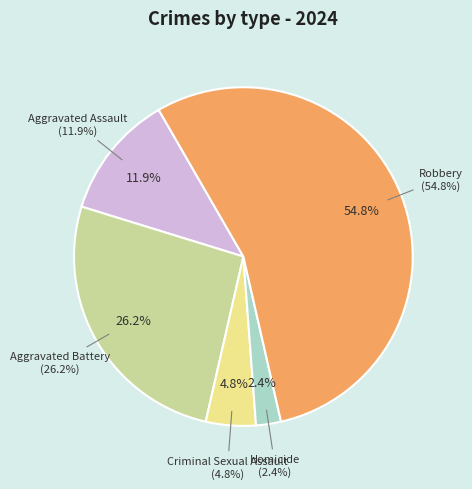

What is the largest slice in the pie chart?

Robbery